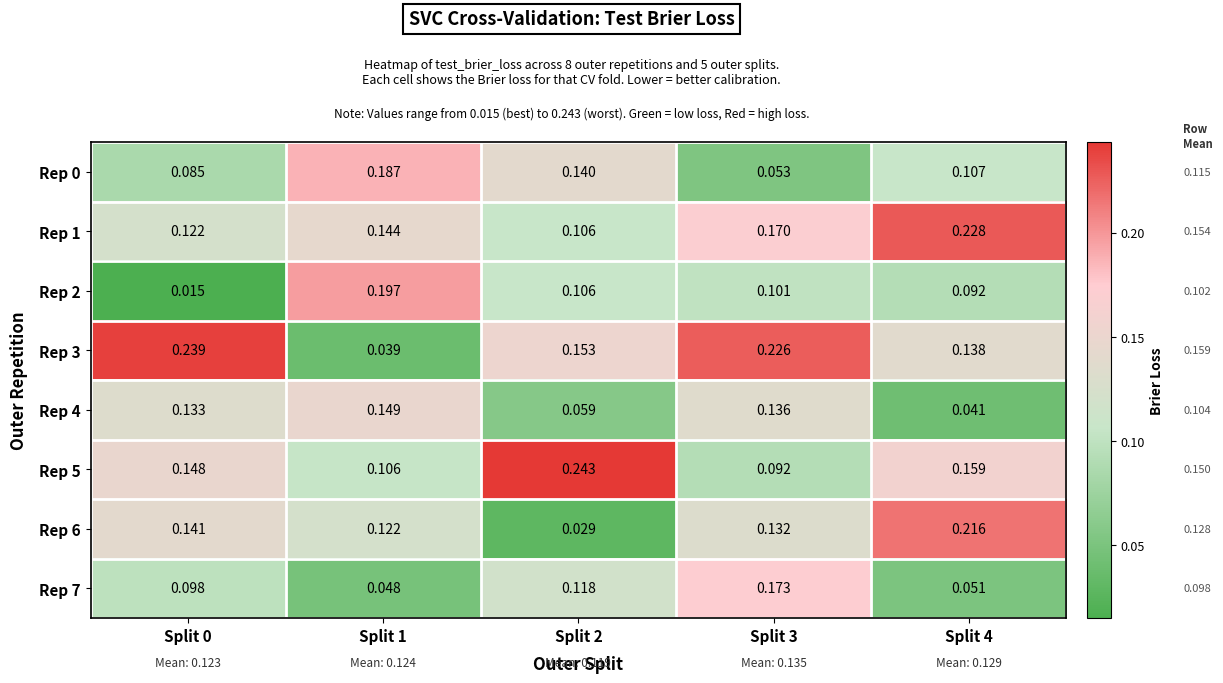

Which series changed the most between Split 3 and Split 4?

Rep 7